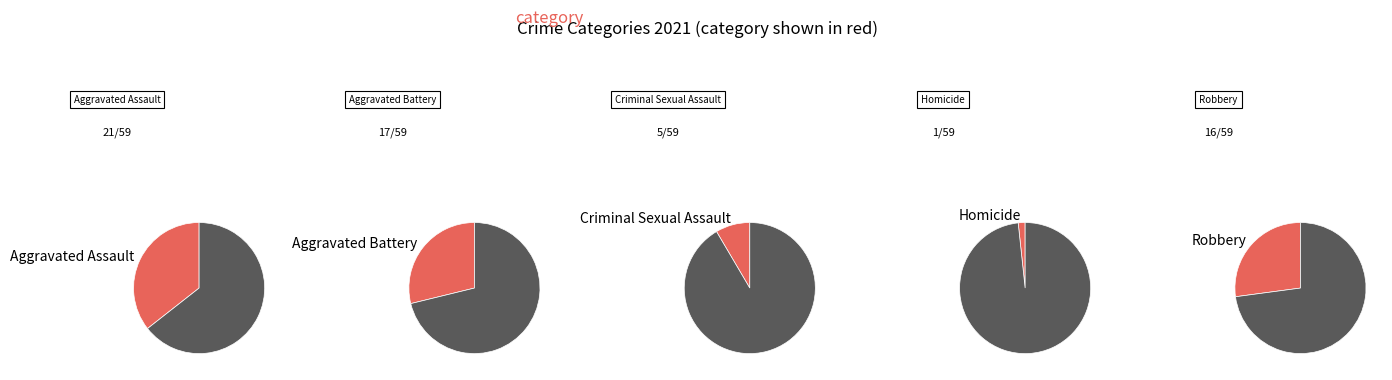

Rank the categories by value from highest to lowest.

Aggravated Assault, Aggravated Battery, Robbery, Criminal Sexual Assault, Homicide